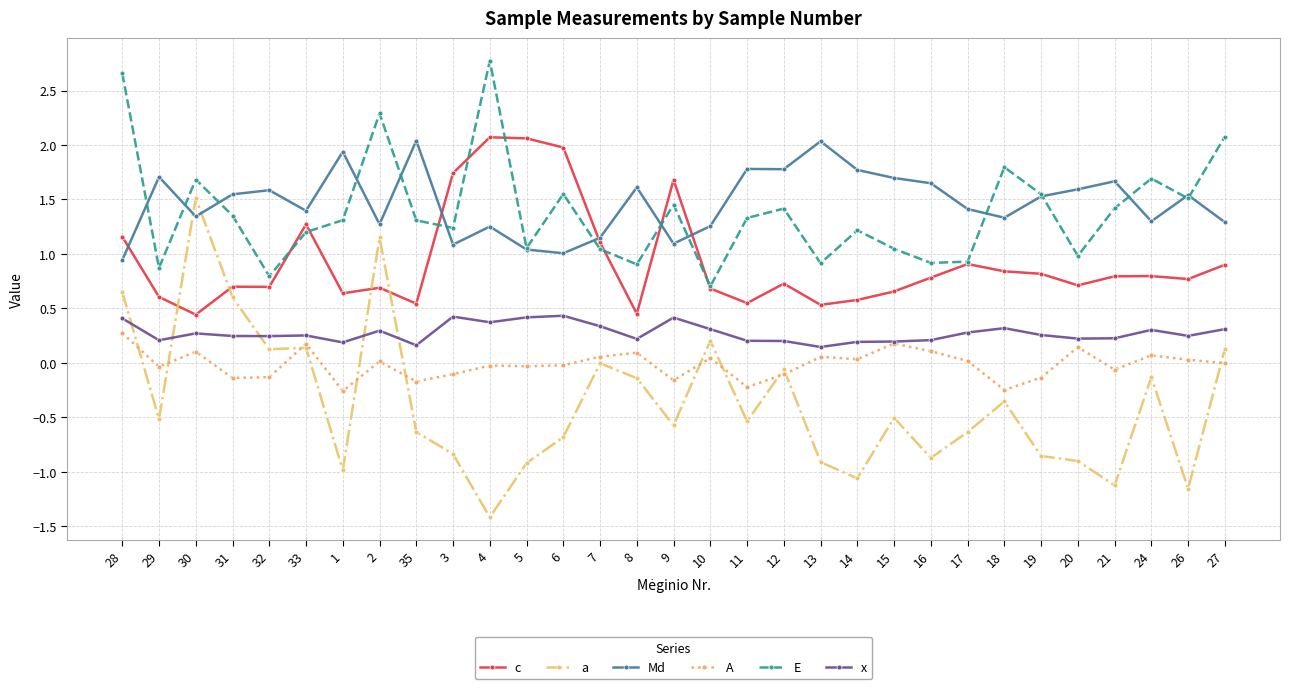

Count the number of data series in this chart.

6